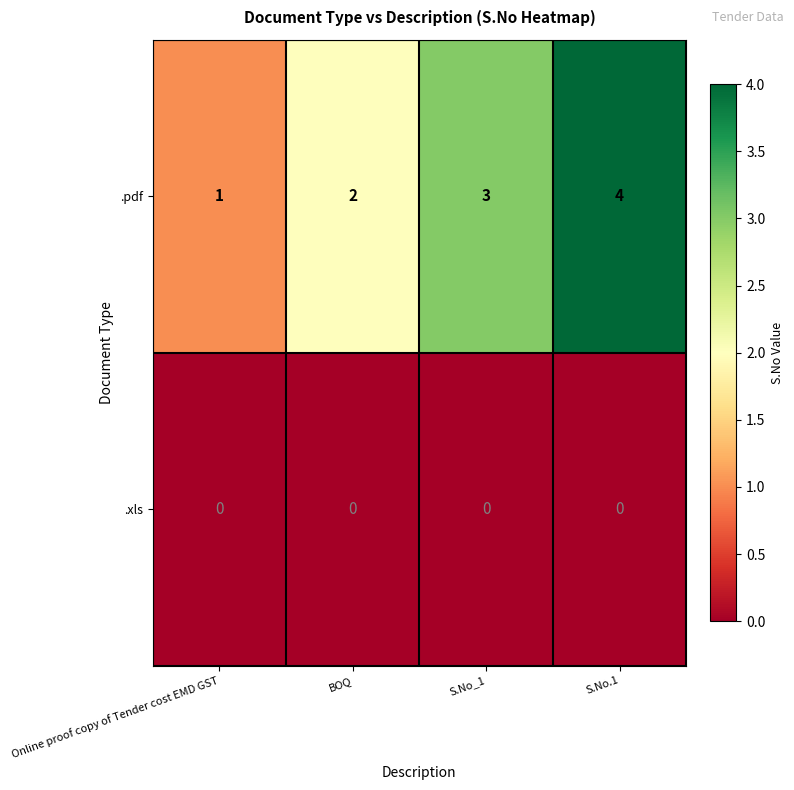

The value of .xls at S.No_1 is 0. True or false?

True